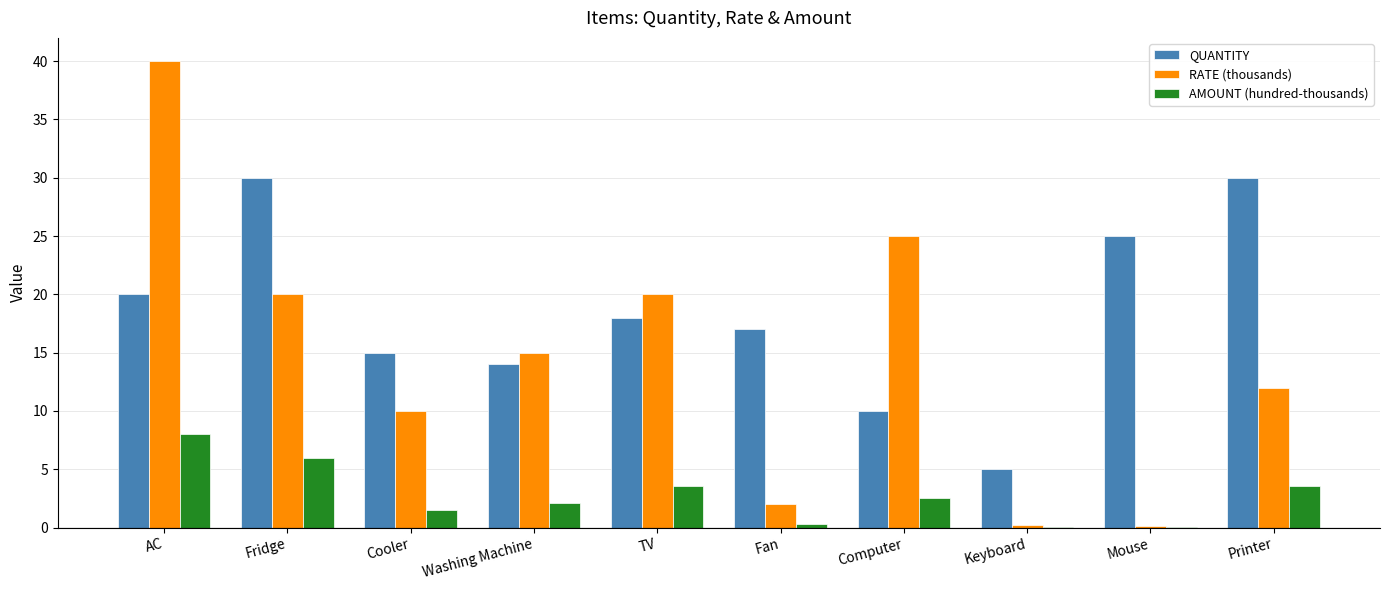

At which category is the sum across all series the highest?

AC